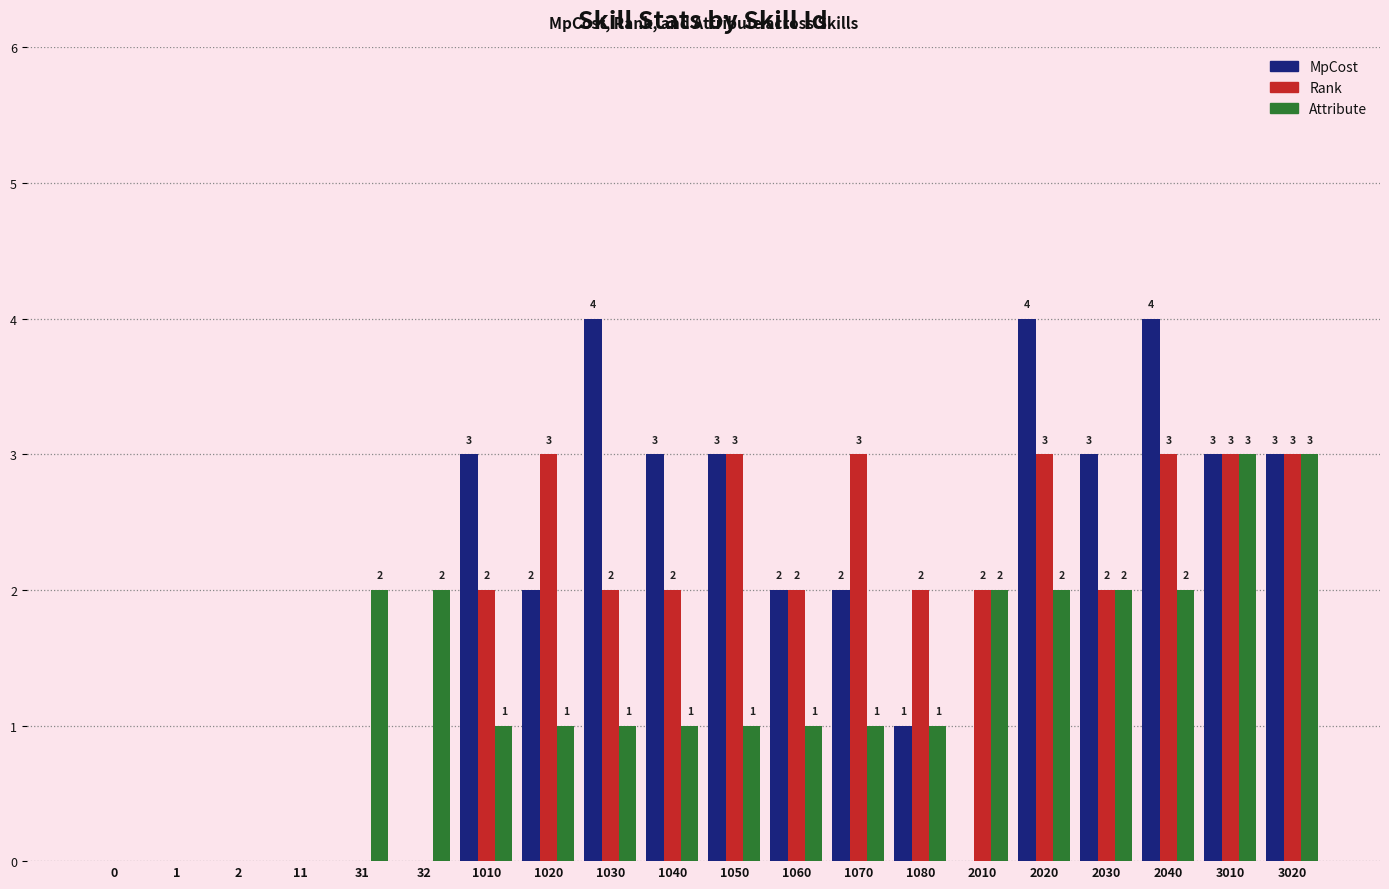

Between 31 and 1030, which series saw the biggest shift?

MpCost